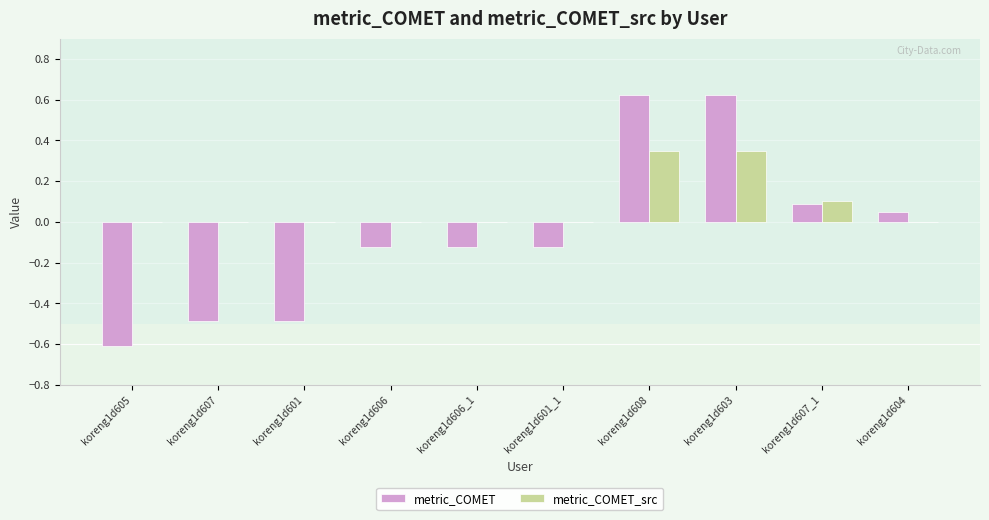

What is the sum of all metric_COMET_src values?

0.8